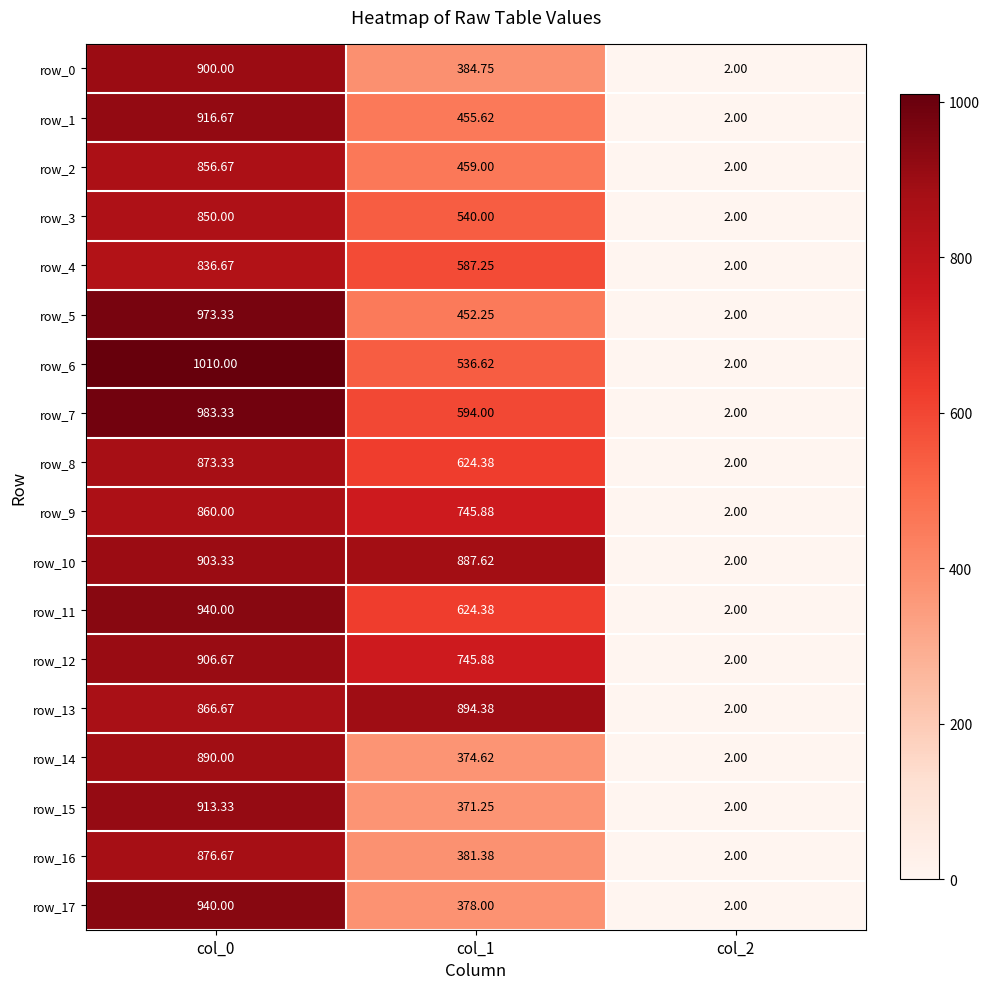

Which category has the highest value in the row_6 series?

col_0